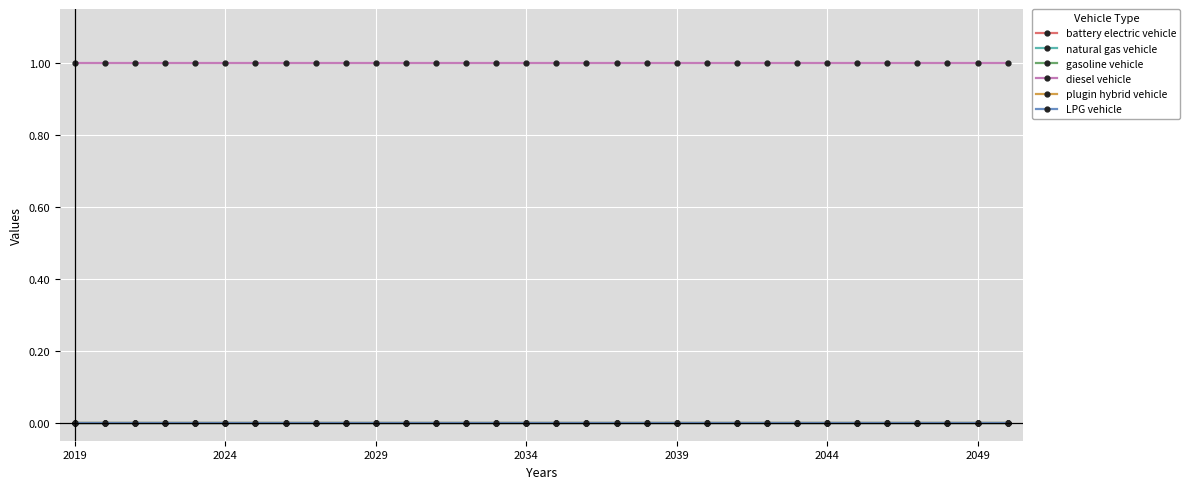

At how many categories does at least one series exceed 0?

32